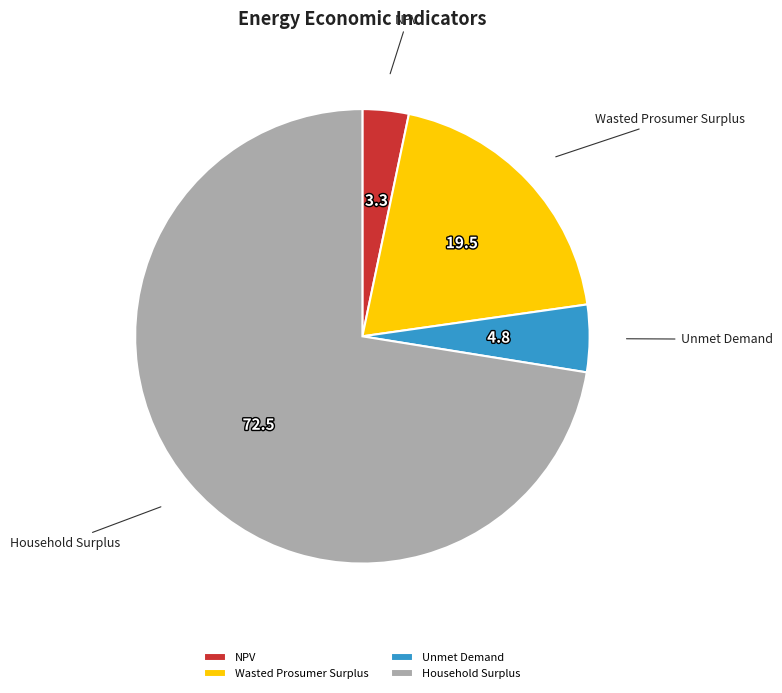

Which has a higher value, NPV or Wasted Prosumer Surplus?

Wasted Prosumer Surplus